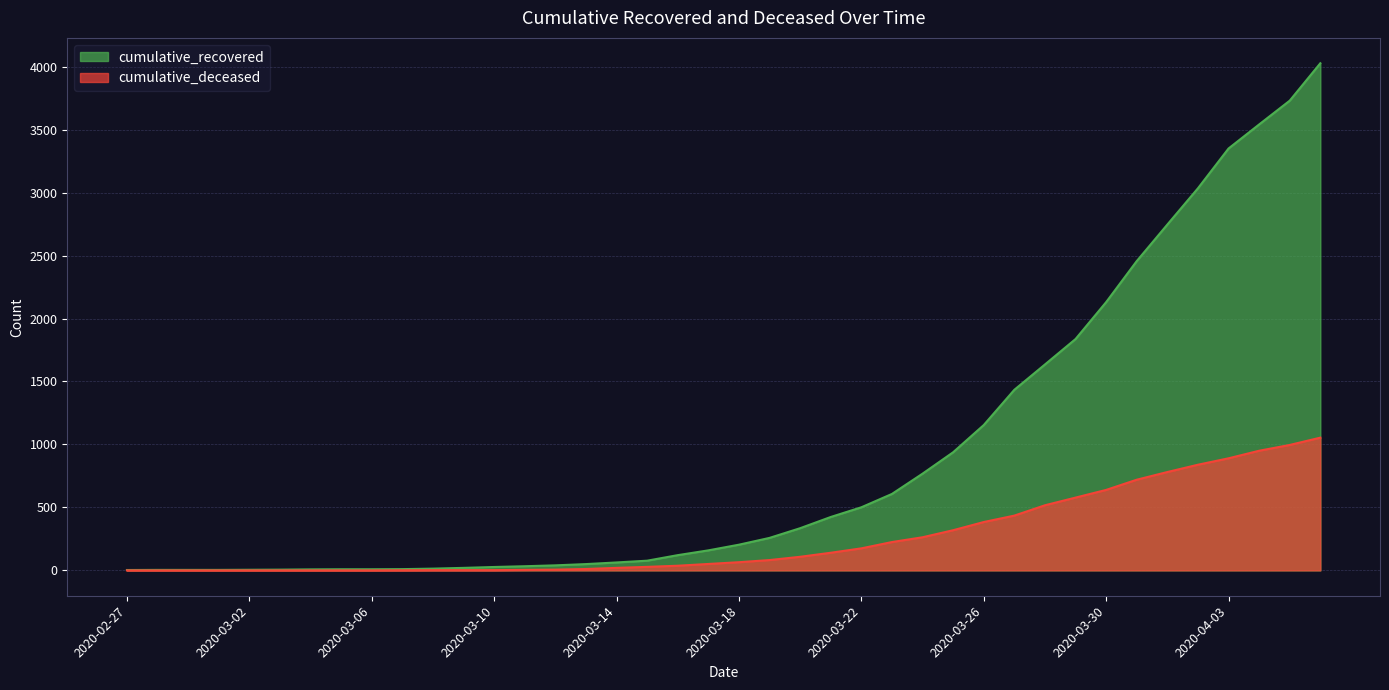

At which label is cumulative_recovered closest to 2015?

2020-03-30